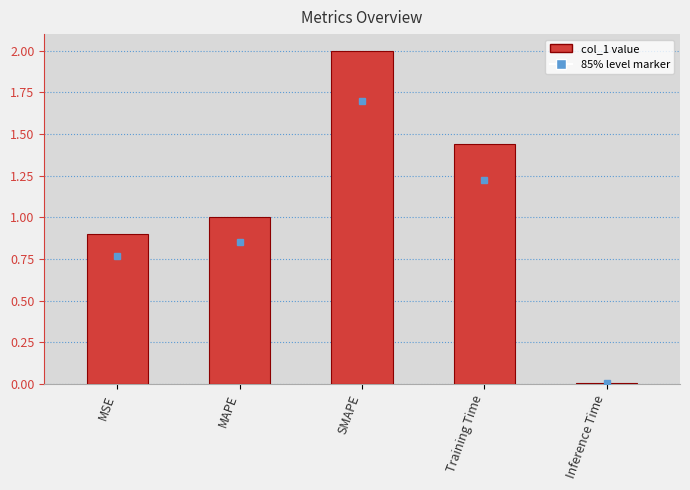

What is the value of the 1st bar from the left?

0.9